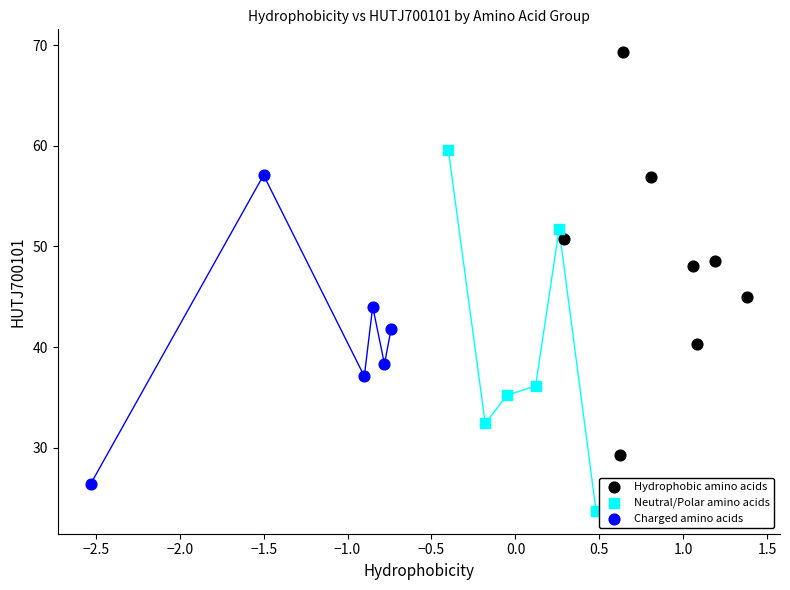

Which series reaches the minimum Y coordinate?

Neutral/Polar amino acids